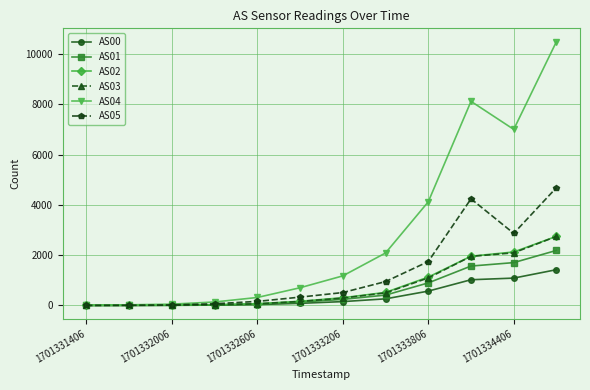

Which series has the largest total across all categories?

AS04